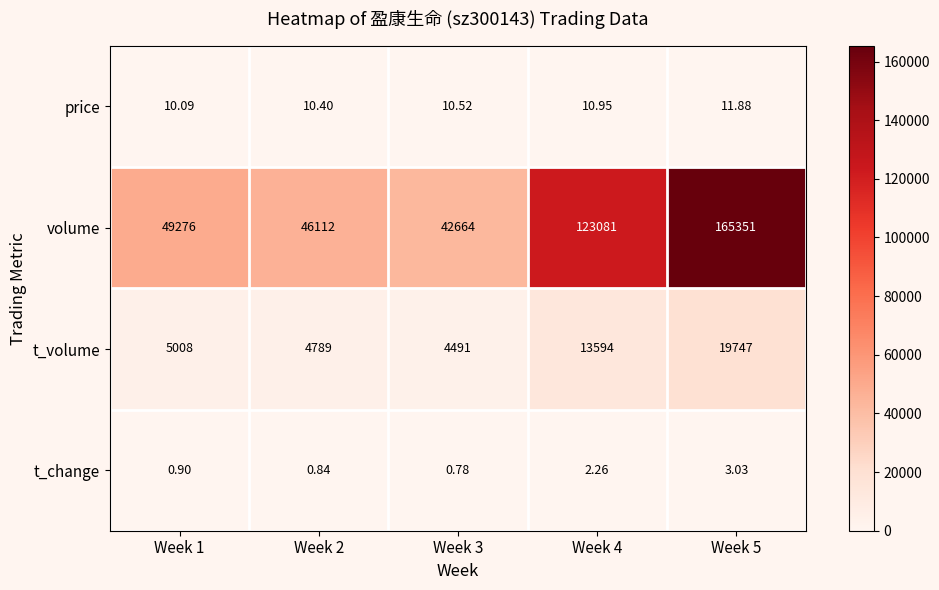

At Week 1, list the series in order from largest to smallest.

volume, t_volume, price, t_change